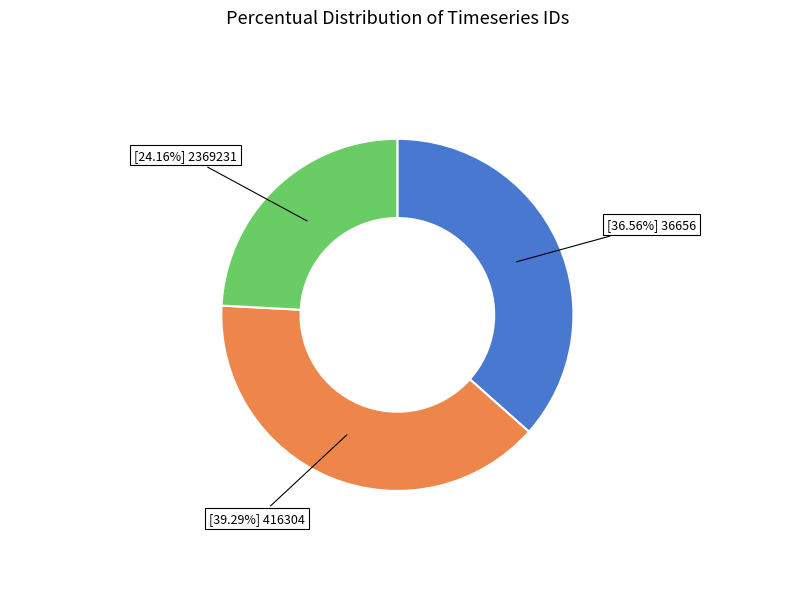

How many slices are in this pie chart?

3